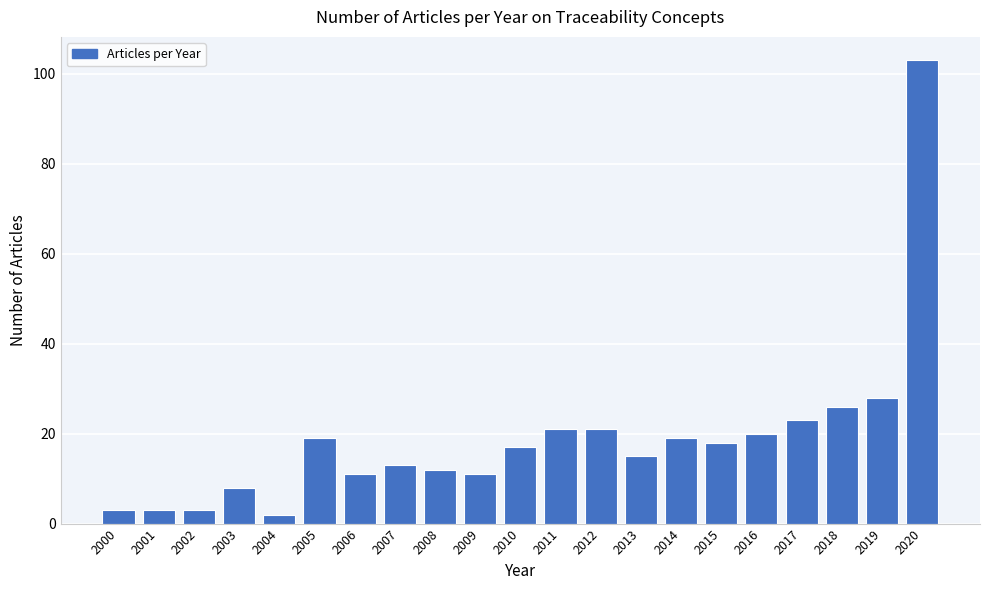

Reading left to right, list all the values displayed in this chart.

3	3	3	8	2	19	11	13	12	11	17	21	21	15	19	18	20	23	26	28	103